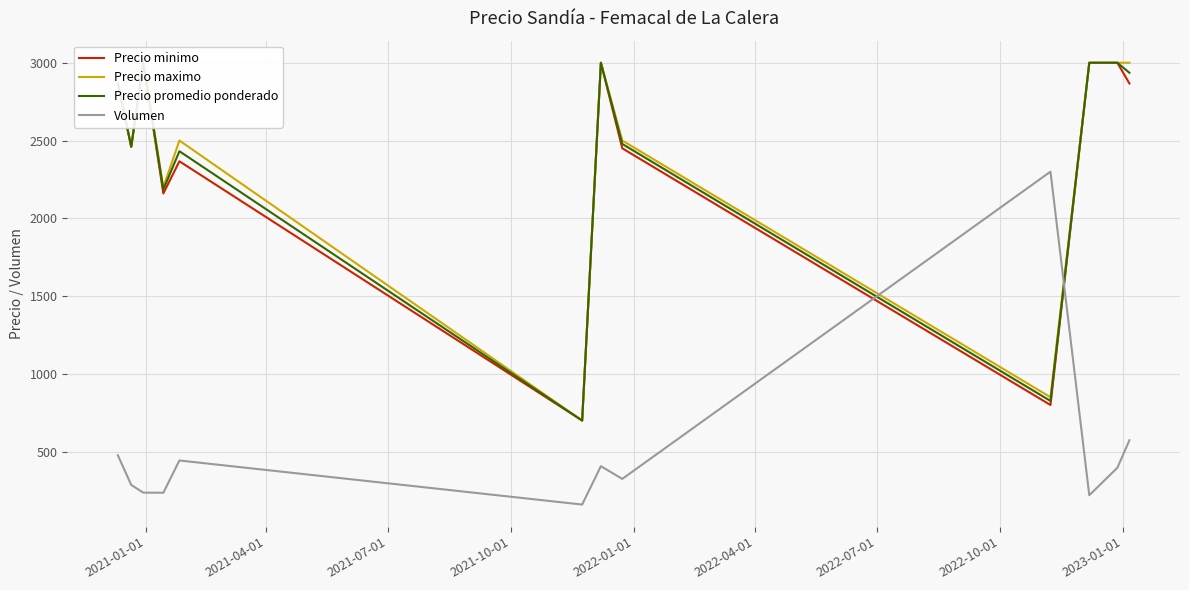

What is the lowest value of the Volumen series?

160.0